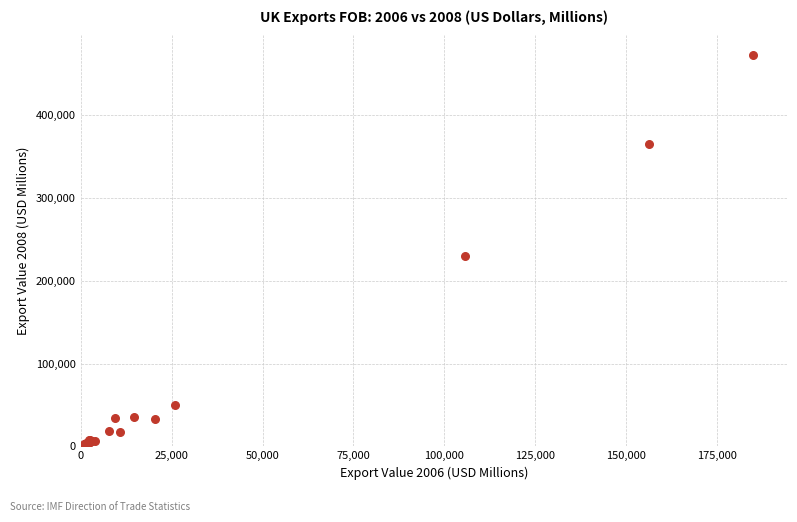

What Y value in the scatter plot is closest to 236621?

230507.1